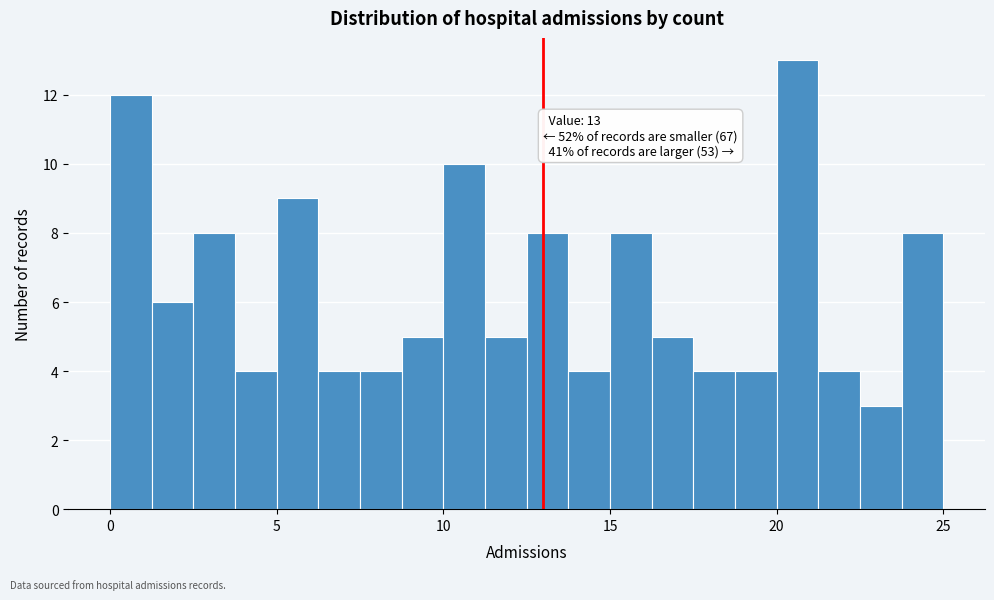

Around what value on the x-axis is the tallest bar? Give the approximate position of its centre, as read against the axis.

20.5